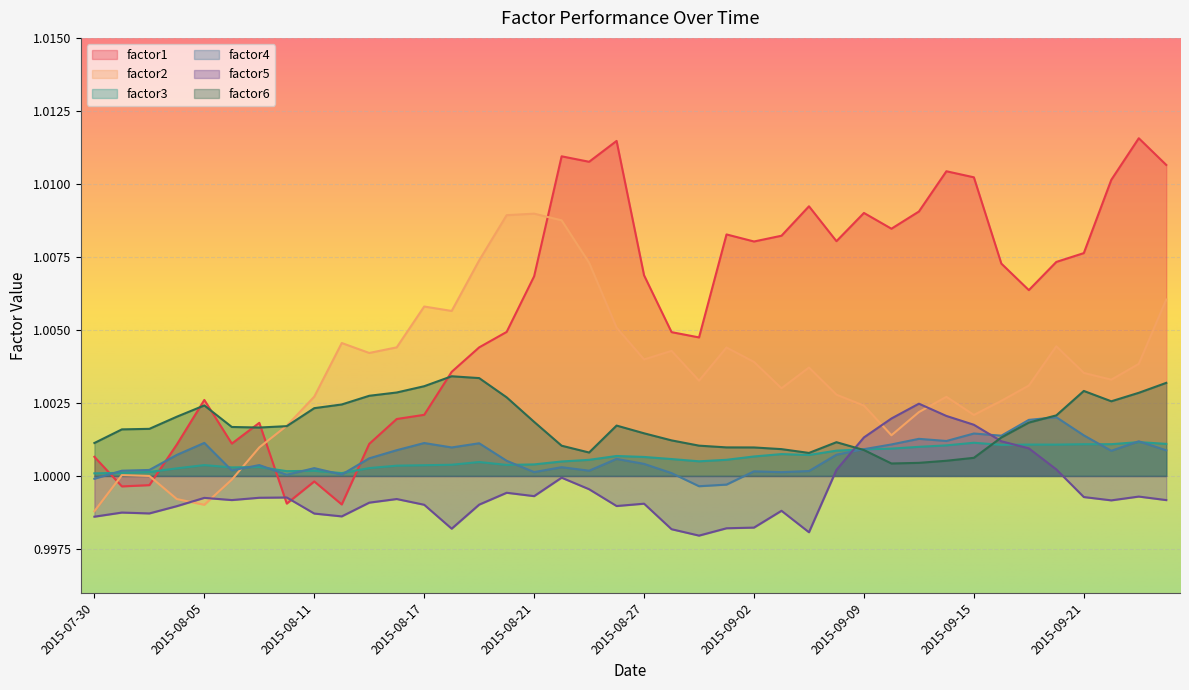

At 2015-09-16, list the series in order from smallest to largest.

factor3, factor5, factor6, factor4, factor2, factor1